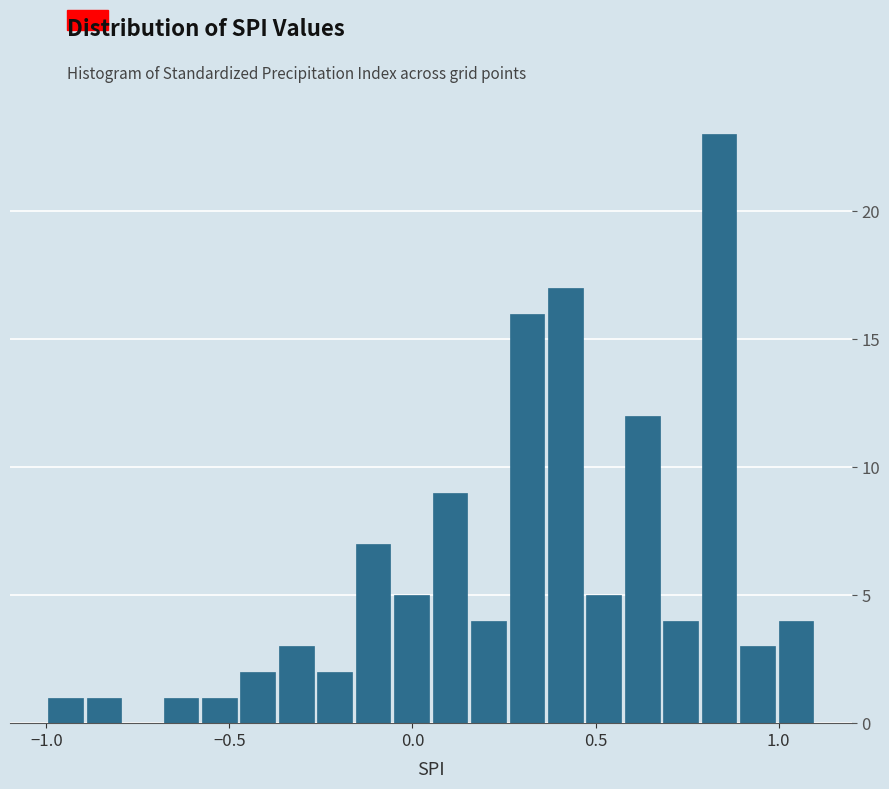

Read against the x-axis, roughly where is the centre of the tallest bar?

0.85